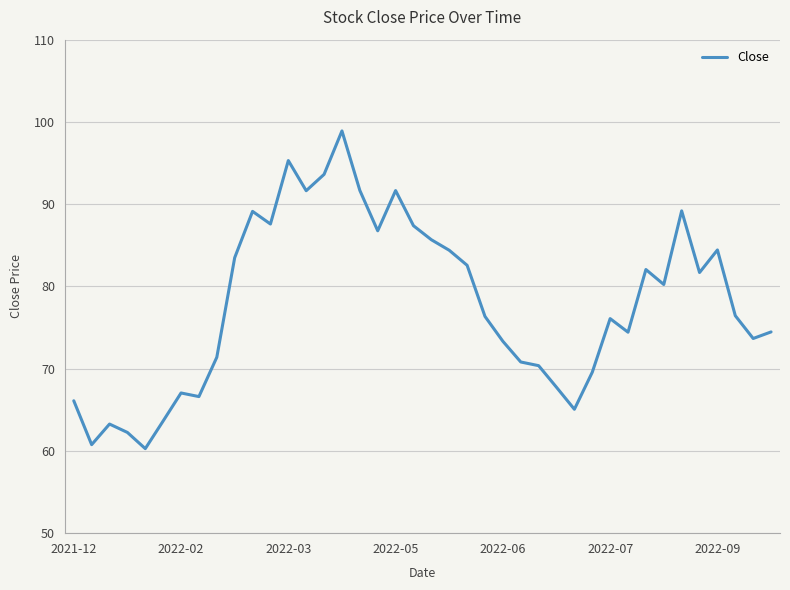

What is the minimum value shown in the chart?

60.3